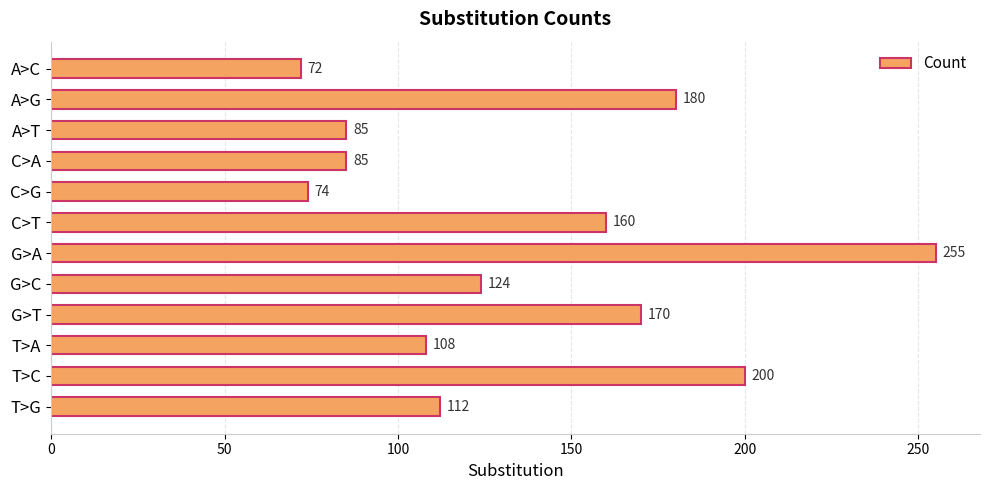

True or false: the data shows 322 at A>G.

False